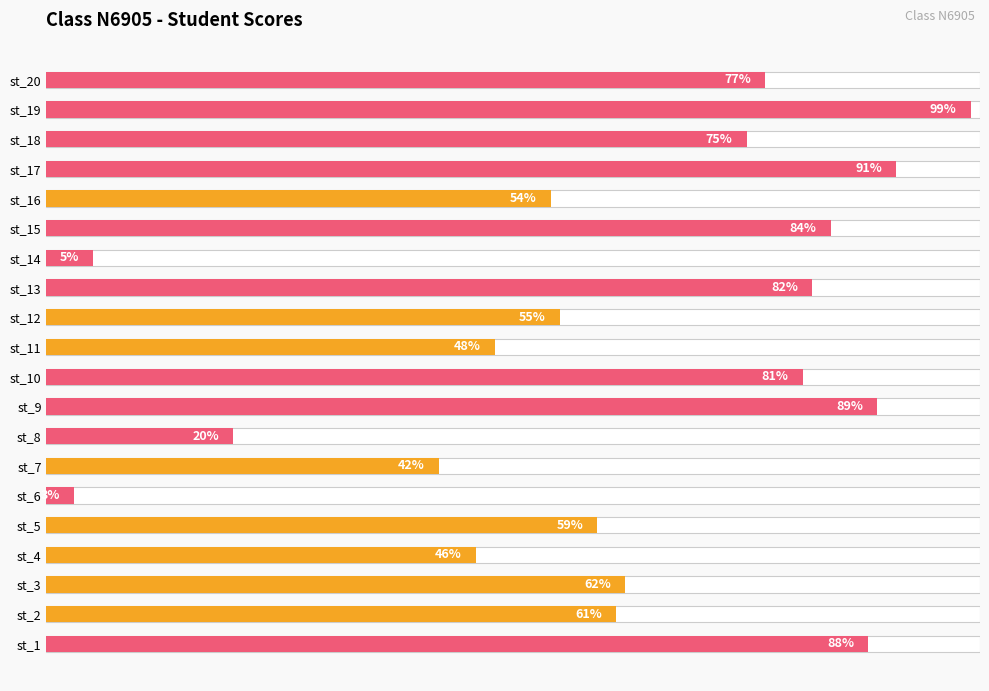

True or false: the data shows 41 at st_20.

False